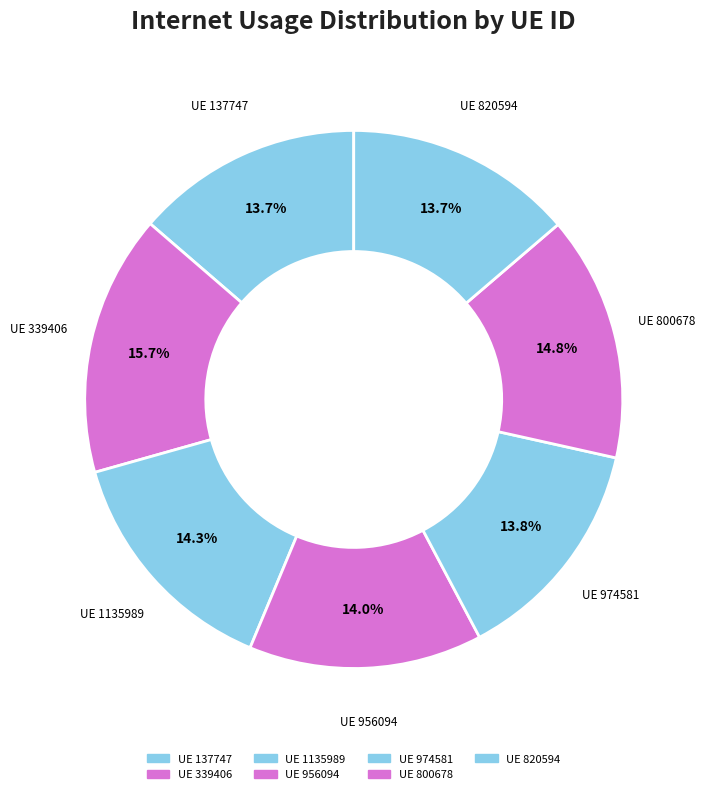

To the nearest percent, what is the difference between the largest and smallest slice percentages?

2%